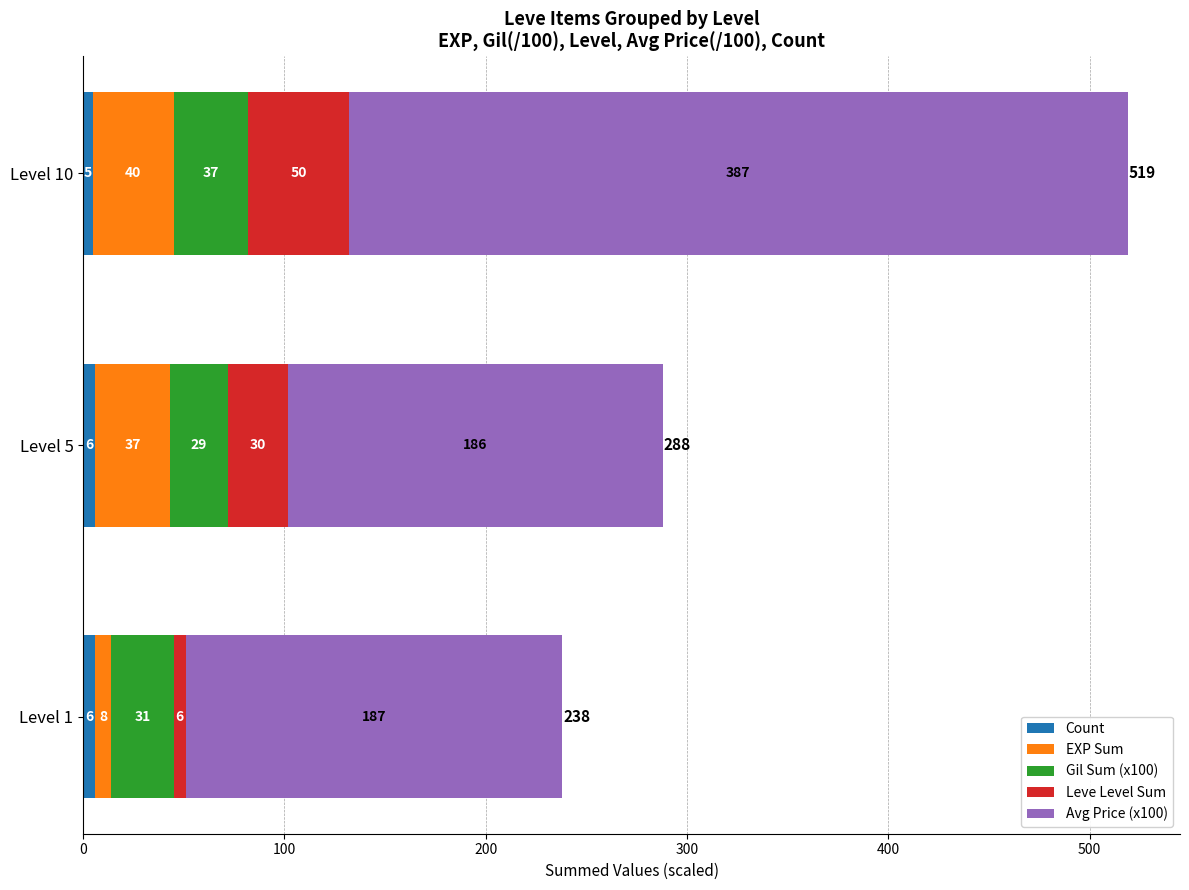

What is the minimum value for Count?

5